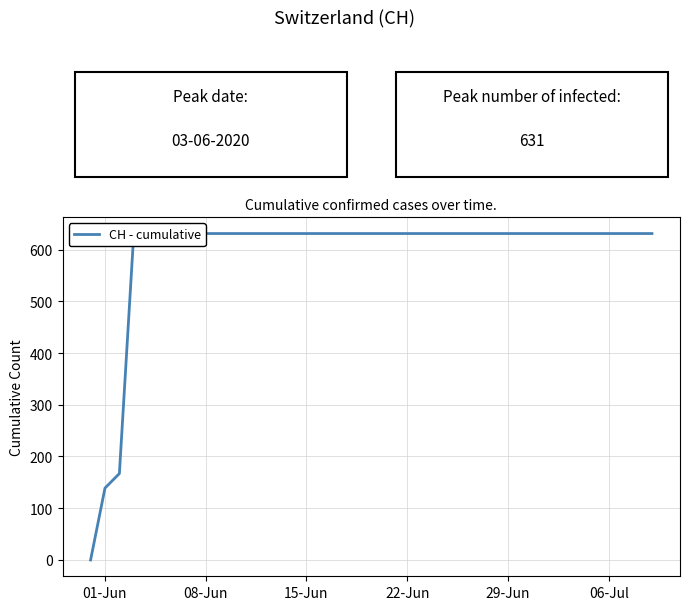

How many lines are shown in the chart?

1